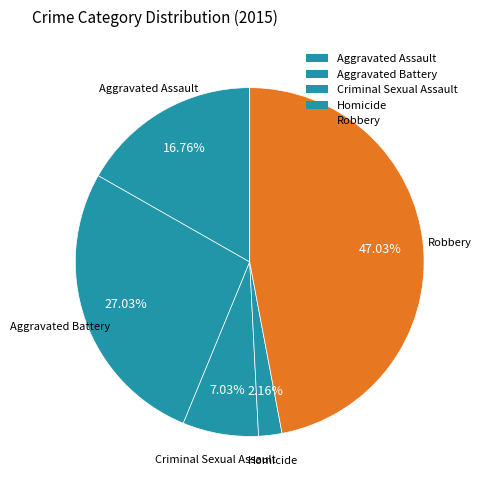

To the nearest percent, what is the difference between the Homicide and Robbery slice percentages?

45%